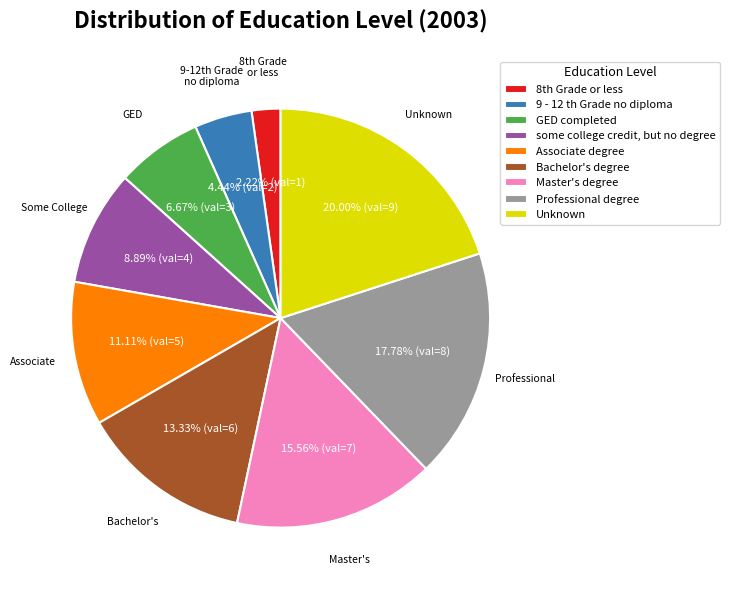

Is it true that GED completed is 19% of the pie?

False